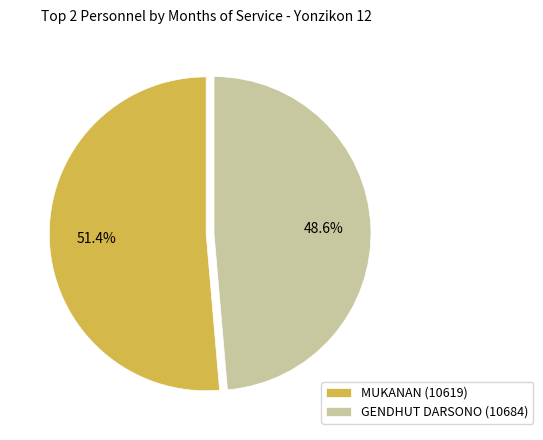

To the nearest percent, what is the difference between the MUKANAN (10619) and GENDHUT DARSONO (10684) slice percentages?

3%